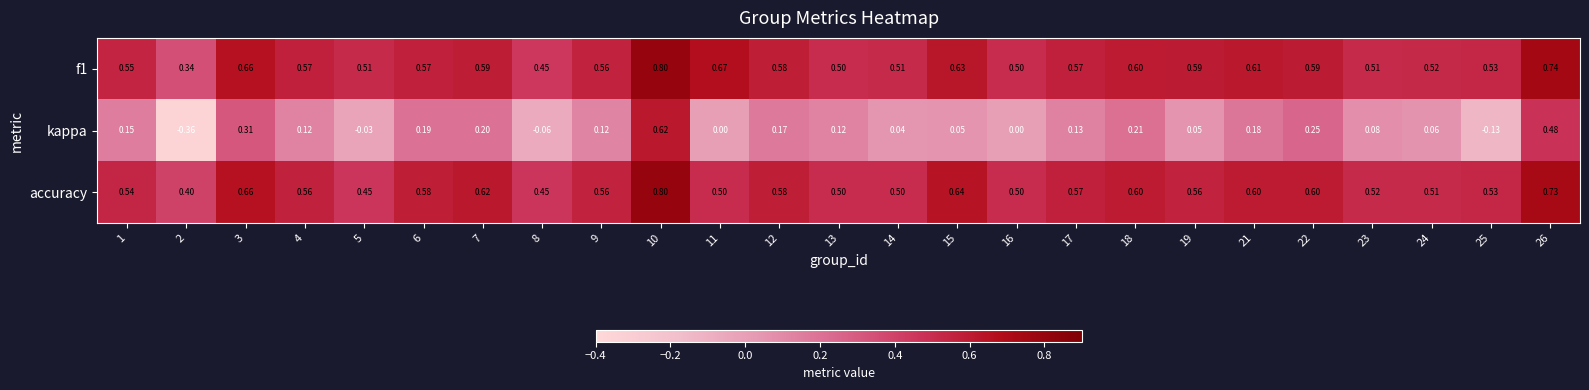

Is the value of f1 at 5 greater than the value of kappa at 16?

Yes